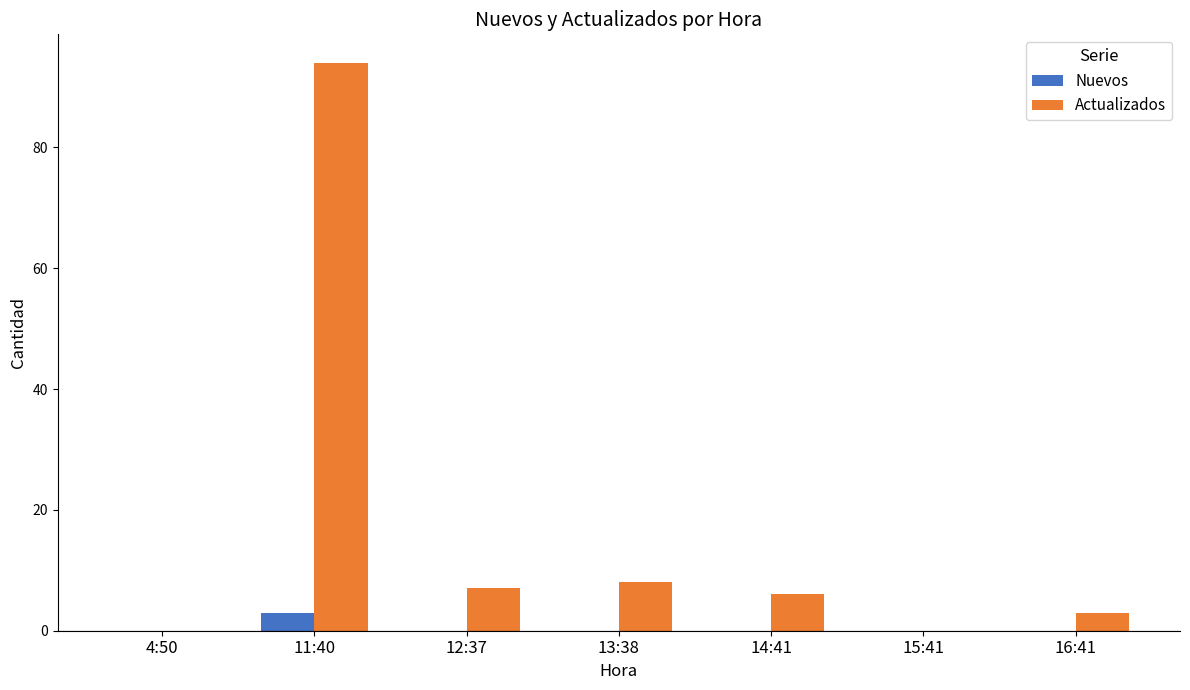

The Nuevos series shows 0 at 15:41. True or false?

True